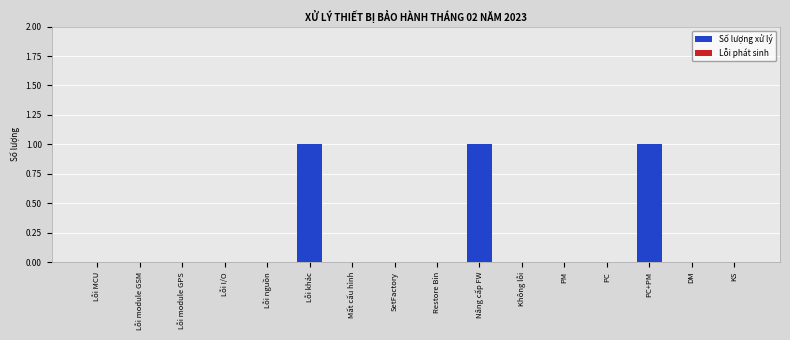

What is the sum of all values?

3